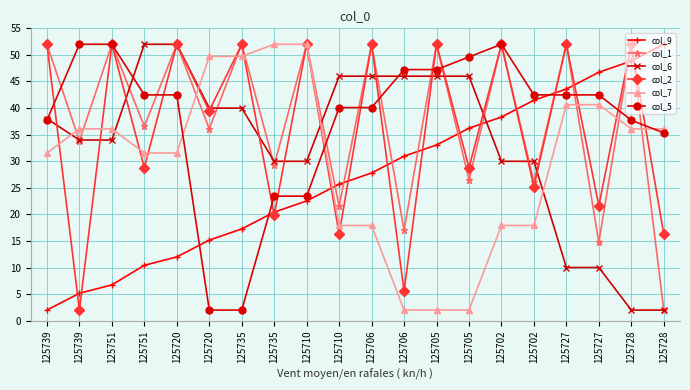

What is the sum of all col_2 values?

723.9